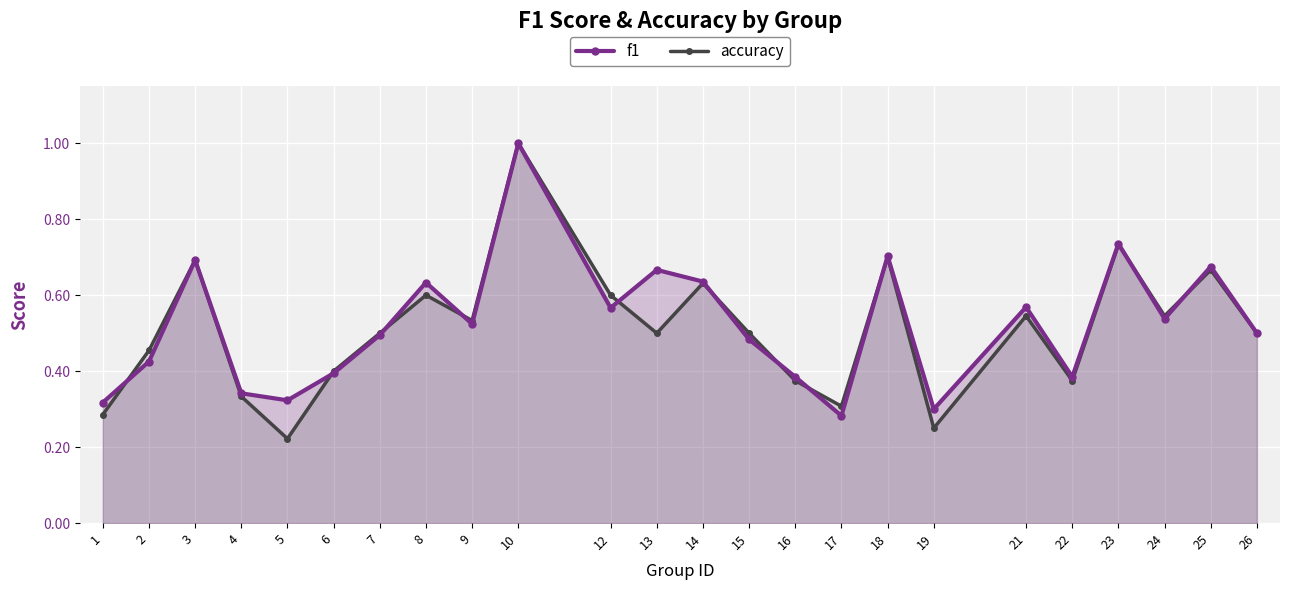

Reading left to right, what are all the values shown in this chart?

f1: 0.3	0.4	0.7	0.3	0.3	0.4	0.5	0.6	0.5	1.0	0.6	0.7	0.6	0.5	0.4	0.3	0.7	0.3	0.6	0.4	0.7	0.5	0.7	0.5
accuracy: 0.3	0.5	0.7	0.3	0.2	0.4	0.5	0.6	0.5	1.0	0.6	0.5	0.6	0.5	0.4	0.3	0.7	0.2	0.5	0.4	0.7	0.5	0.7	0.5